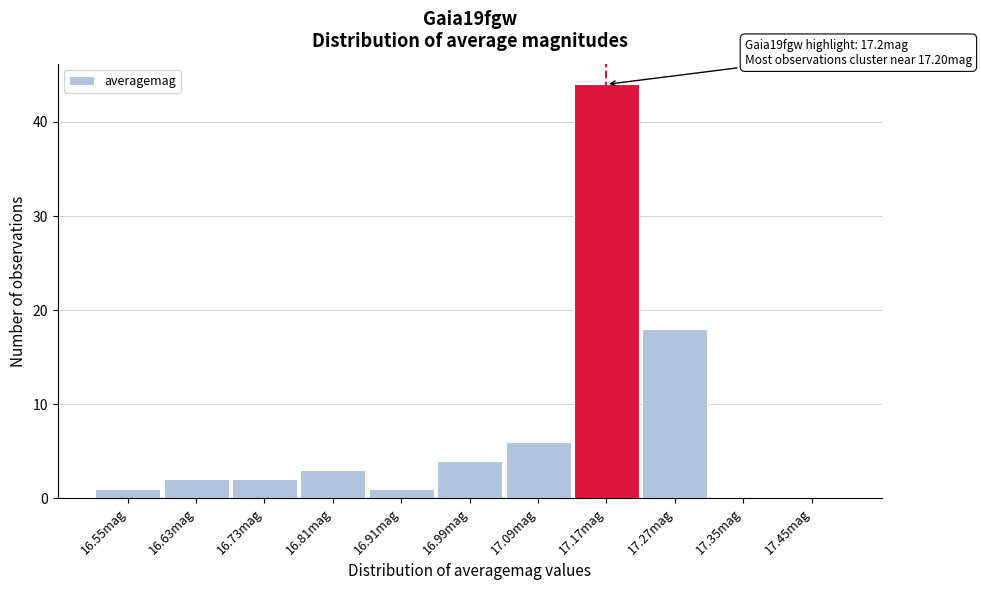

Over which range of the x-axis is the bar tallest?

17.13 to 17.22